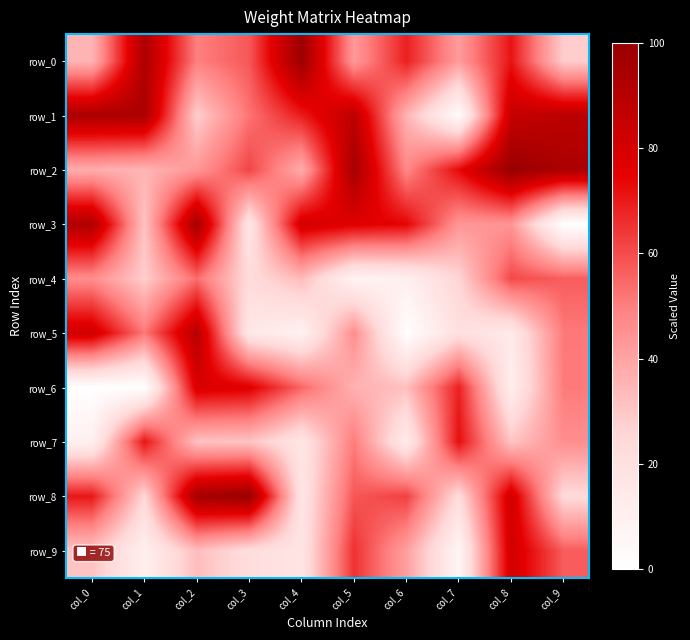

What is the sum of the row_2 values at col_9 and col_1?

128.5